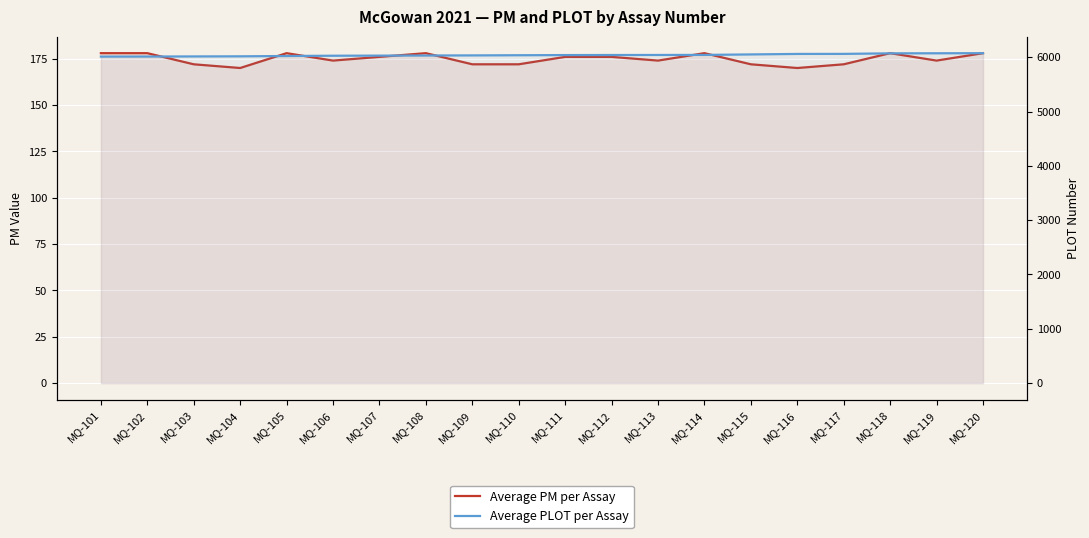

Reading left to right, transcribe all the data shown in this chart.

Average PM per Assay: MQ-101=178	MQ-102=178	MQ-103=172	MQ-104=170	MQ-105=178	MQ-106=174	MQ-107=176	MQ-108=178	MQ-109=172	MQ-110=172	MQ-111=176	MQ-112=176	MQ-113=174	MQ-114=178	MQ-115=172	MQ-116=170	MQ-117=172	MQ-118=178	MQ-119=174	MQ-120=178
Average PLOT per Assay: MQ-101=6011	MQ-102=6012	MQ-103=6014	MQ-104=6016	MQ-105=6022	MQ-106=6027	MQ-107=6029	MQ-108=6031	MQ-109=6033	MQ-110=6036	MQ-111=6039	MQ-112=6040	MQ-113=6041	MQ-114=6042	MQ-115=6051	MQ-116=6060	MQ-117=6061	MQ-118=6071	MQ-119=6072	MQ-120=6074